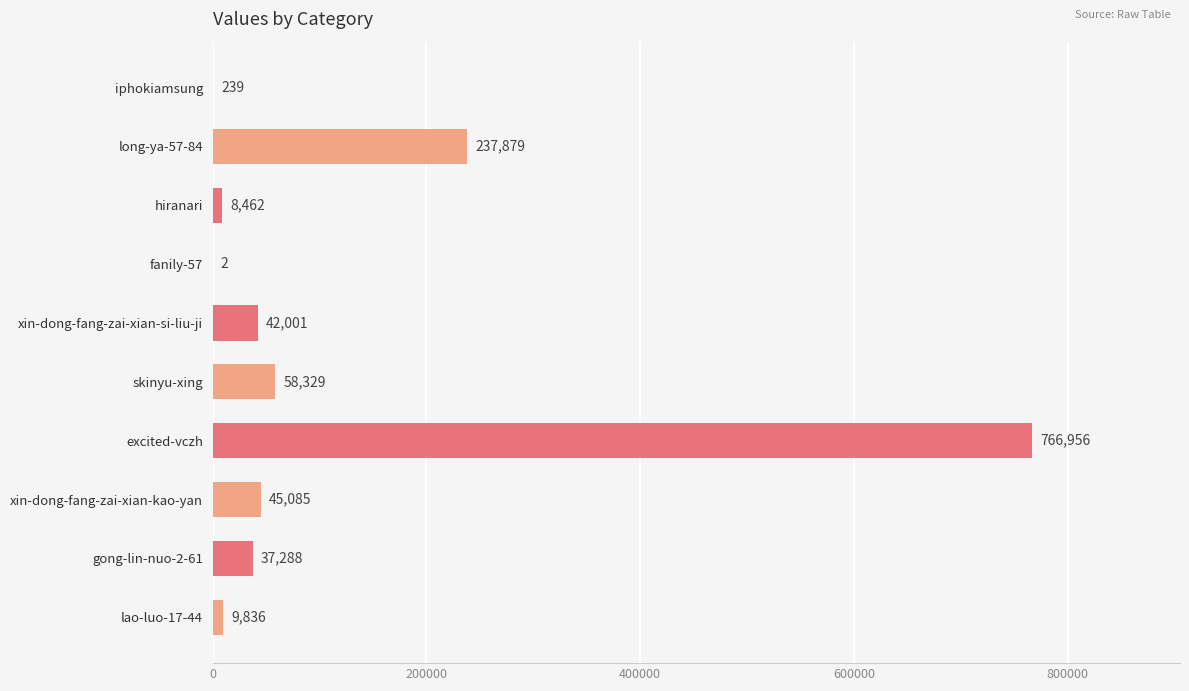

Is it true that the value at hiranari is 8462?

True